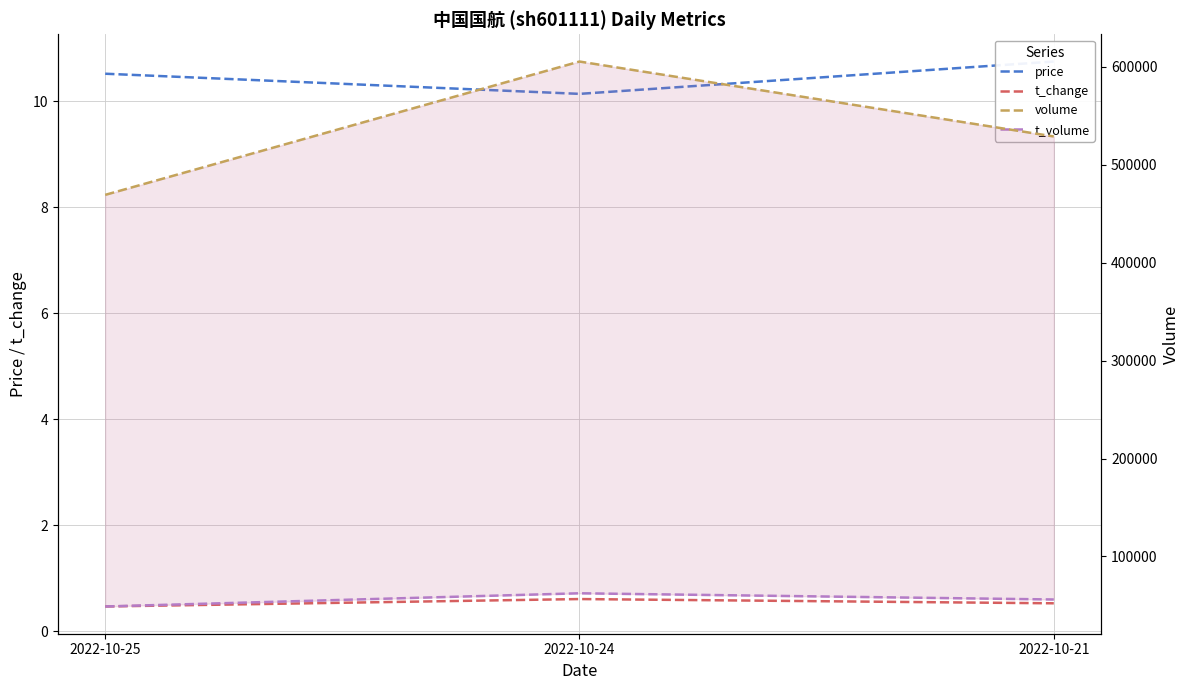

True or false: price has a value of 10.5 at 2022-10-25.

True